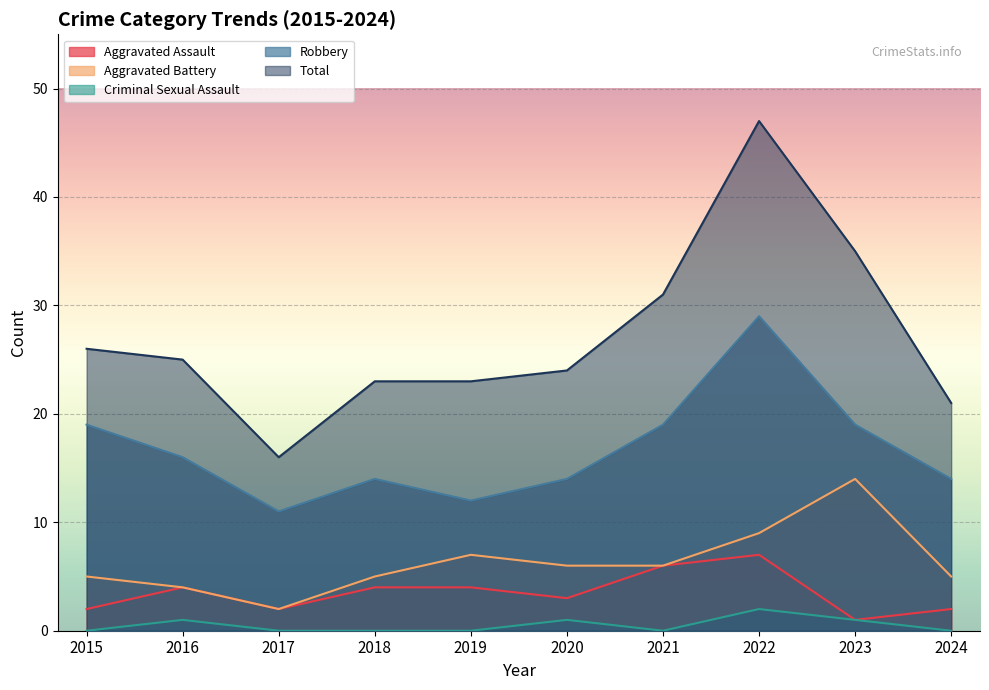

Which series has the largest total across all categories?

Total